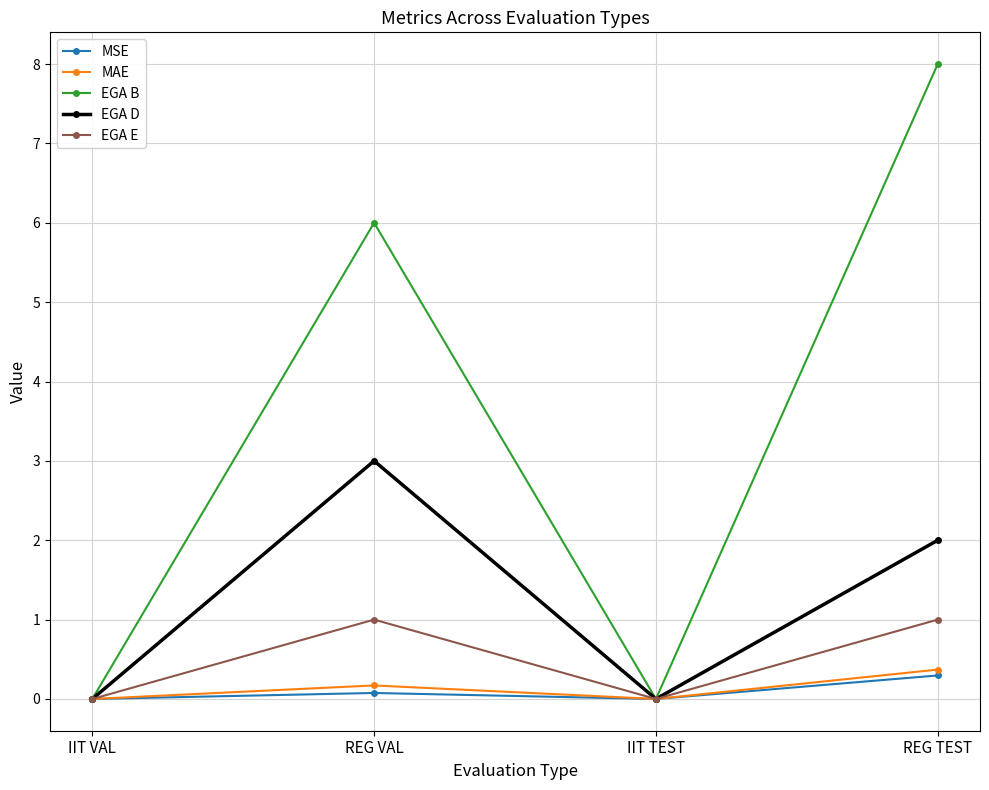

At how many categories does at least one series exceed 2?

2